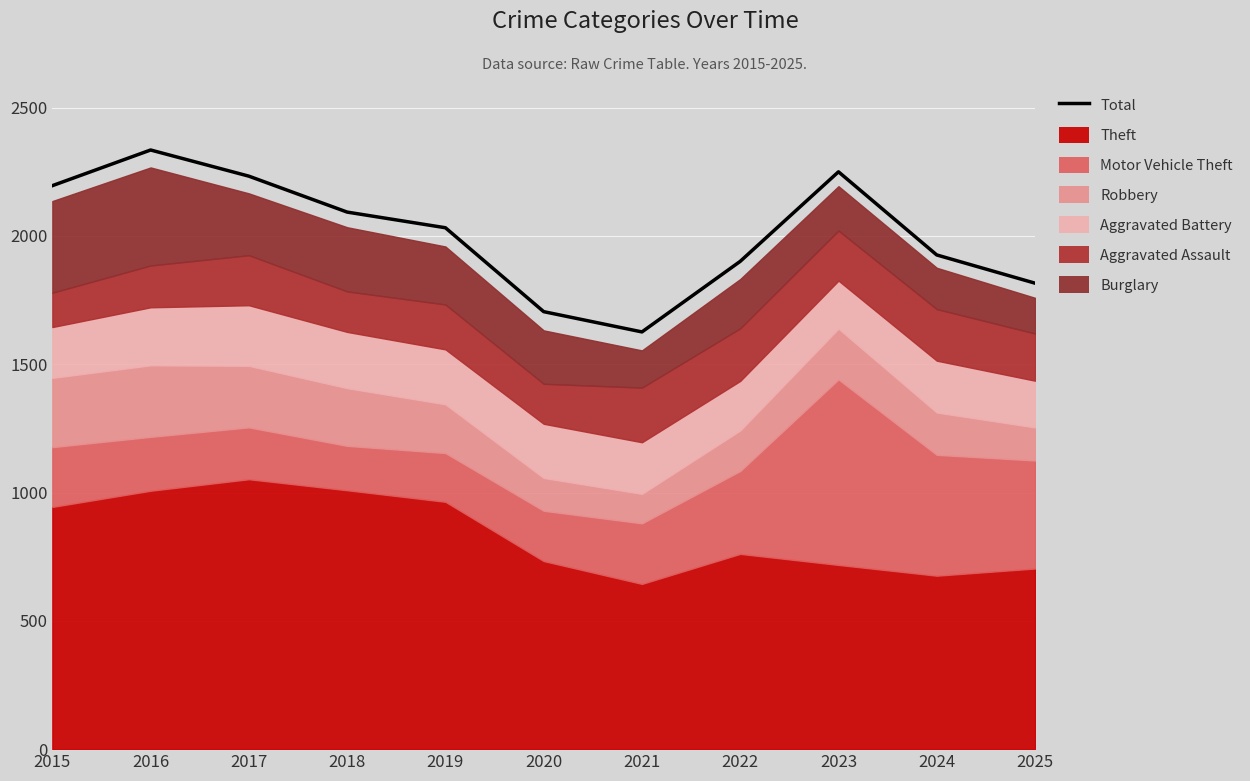

What is the approximate value at 2024, to the nearest 100?

1900